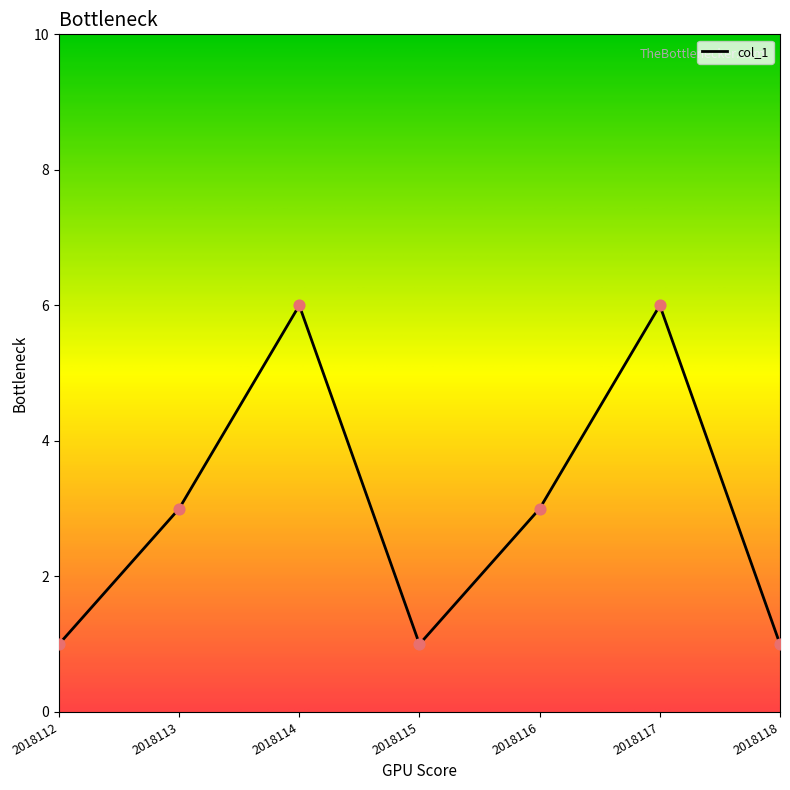

Approximately how many times larger is the value at 2018116 compared to 2018118?

3.0